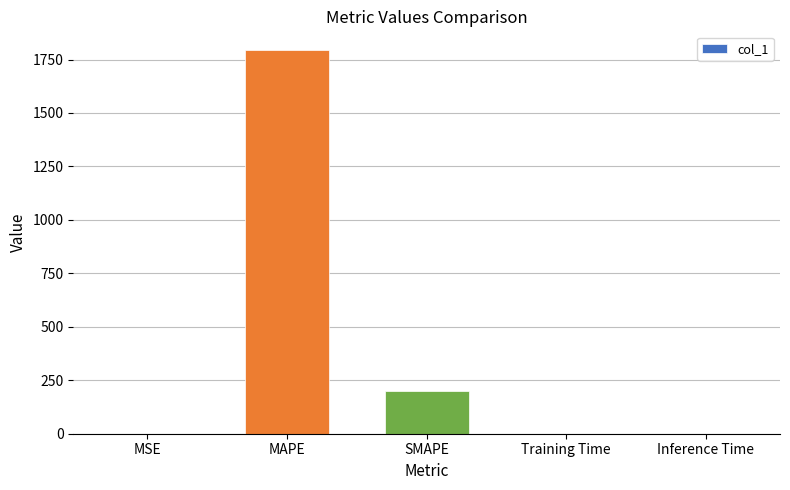

What is the maximum value shown in the chart?

1792.1